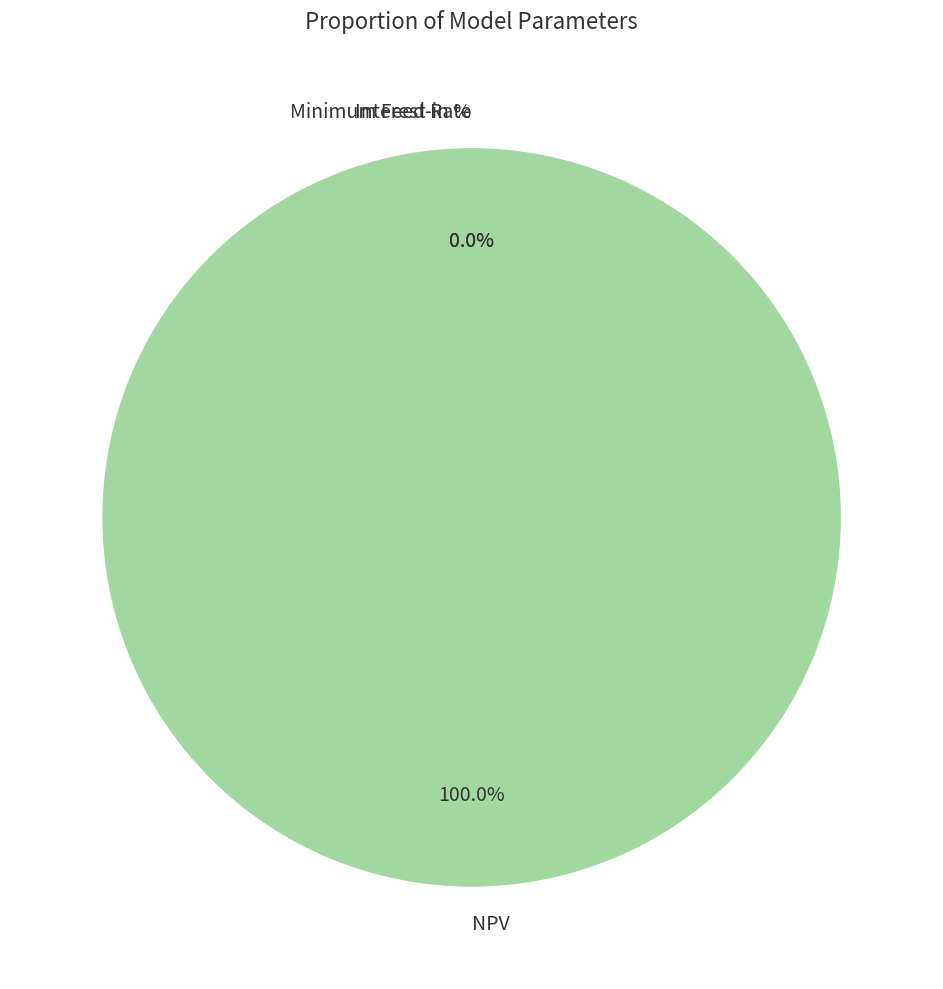

What is the majority slice?

NPV